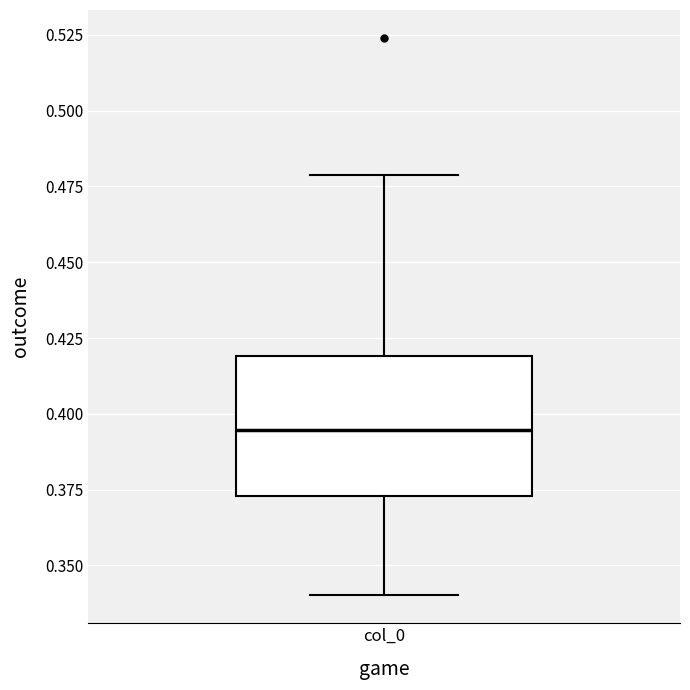

Read this box plot against the y-axis: the position of the median line, the range covered by the box, and the ends of both whiskers. The values are not printed on the chart, so give them approximately, as read against the axis.

median 0.395, box 0.375 to 0.420, whiskers 0.340 to 0.480